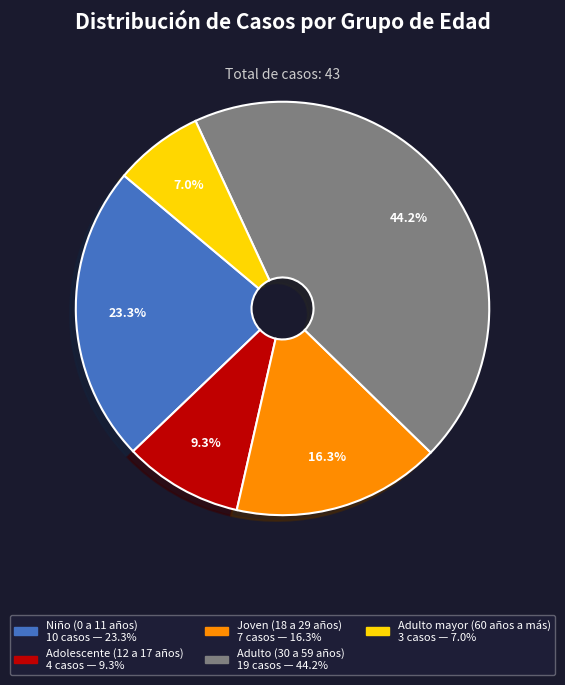

What percentage is the Adolescente (12 a 17 años) slice, to the nearest percent?

9%